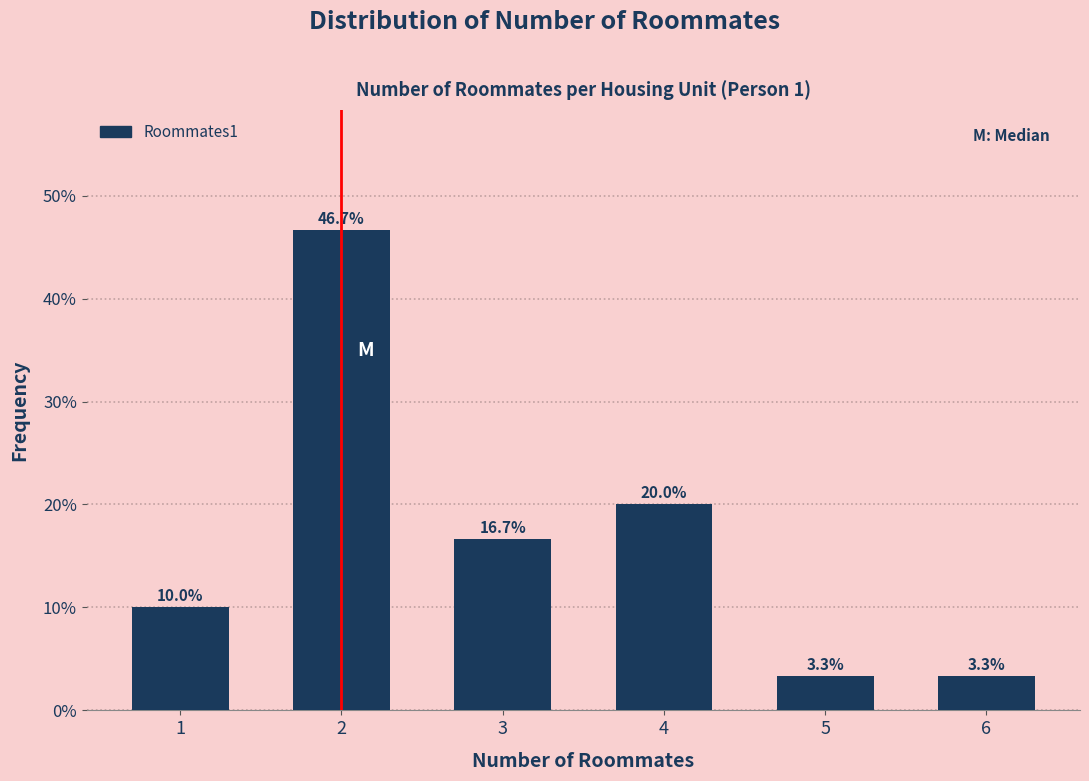

Reading left to right, transcribe all the data shown in this chart.

10.0	46.7	16.7	20.0	3.3	3.3